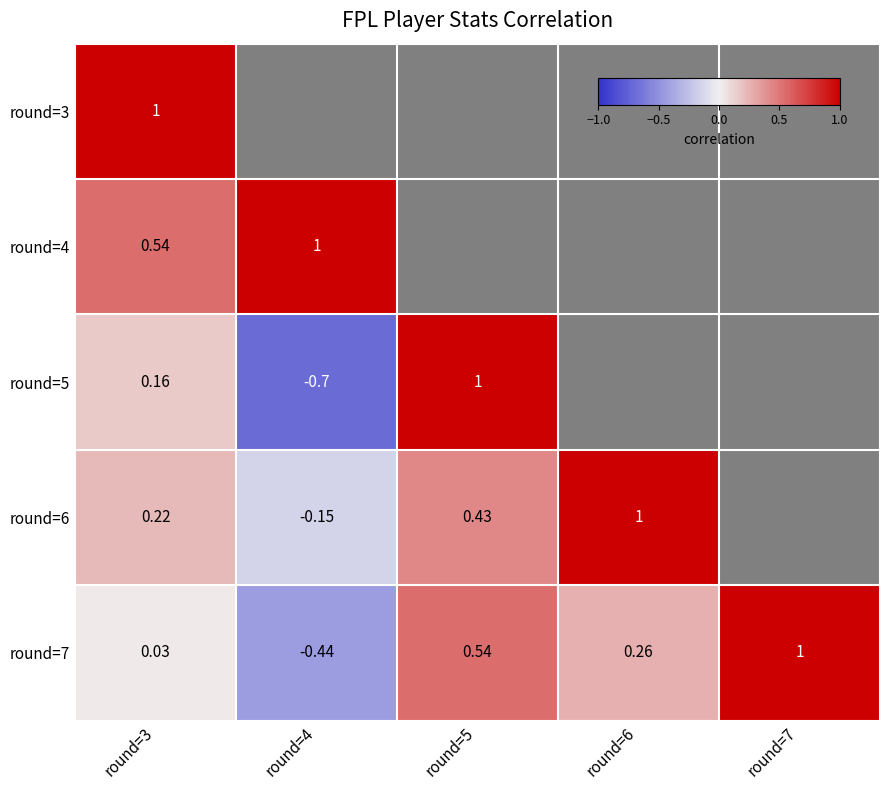

True or false: round=3 has a value of 0.3 at round=4.

False